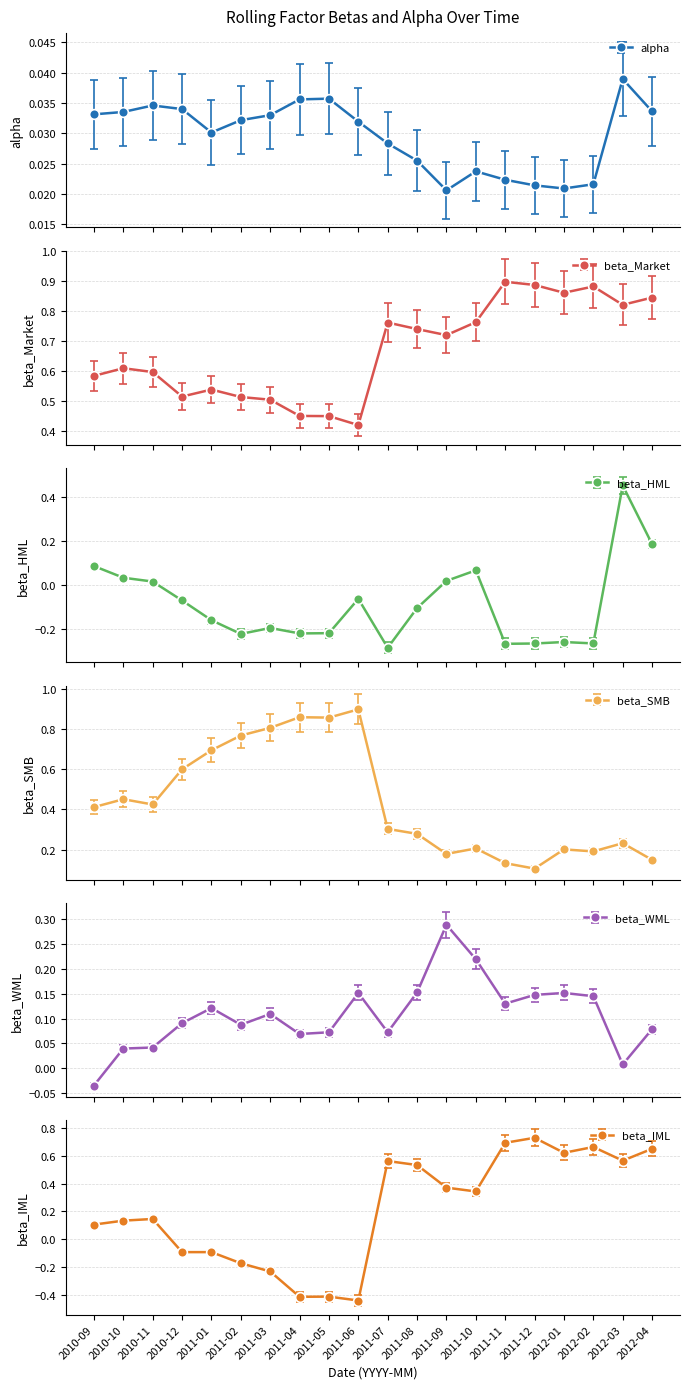

Rank the categories by beta_HML value from lowest to highest.

2011-07, 2011-11, 2011-12, 2012-02, 2012-01, 2011-02, 2011-04, 2011-05, 2011-03, 2011-01, 2011-08, 2010-12, 2011-06, 2010-11, 2011-09, 2010-10, 2011-10, 2010-09, 2012-04, 2012-03